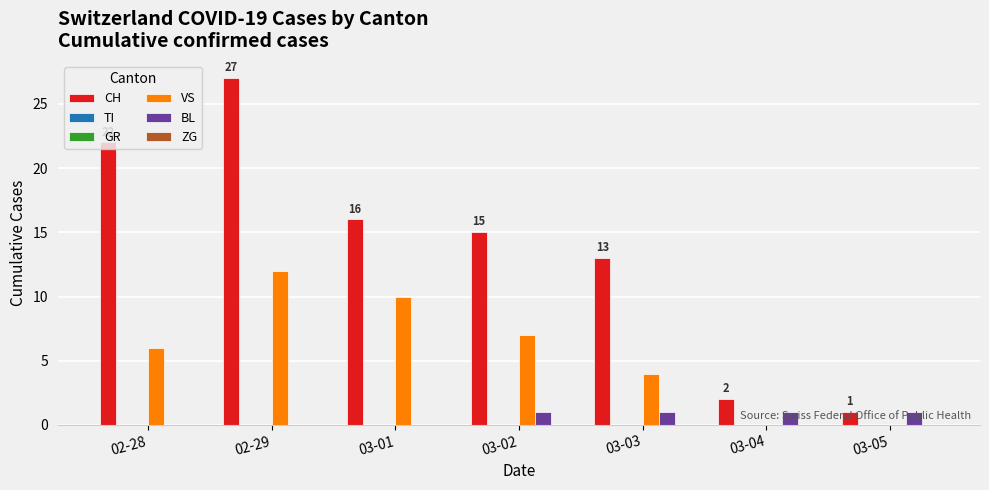

What is the difference between the highest and lowest values at 03-02?

15